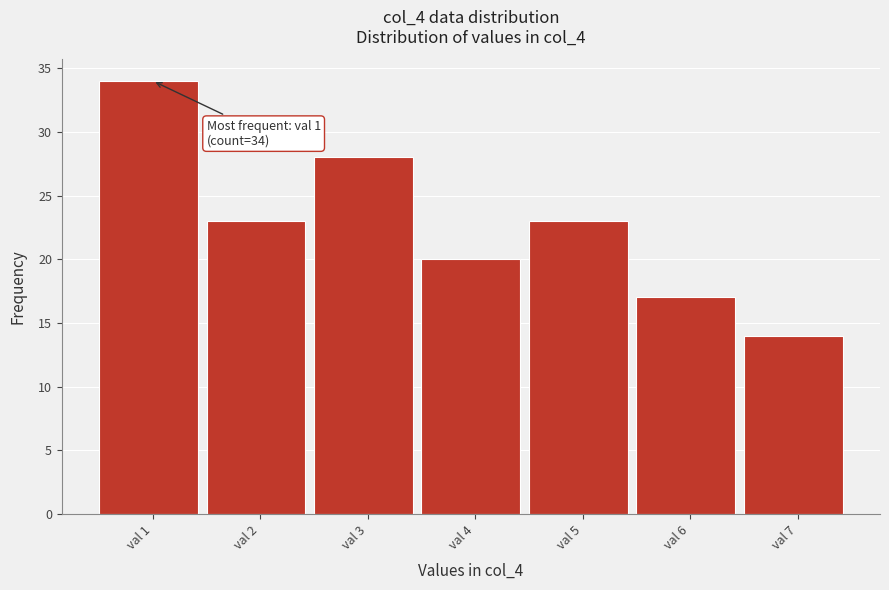

Reading right to left, what are all the values shown in this chart?

14	17	23	20	28	23	34